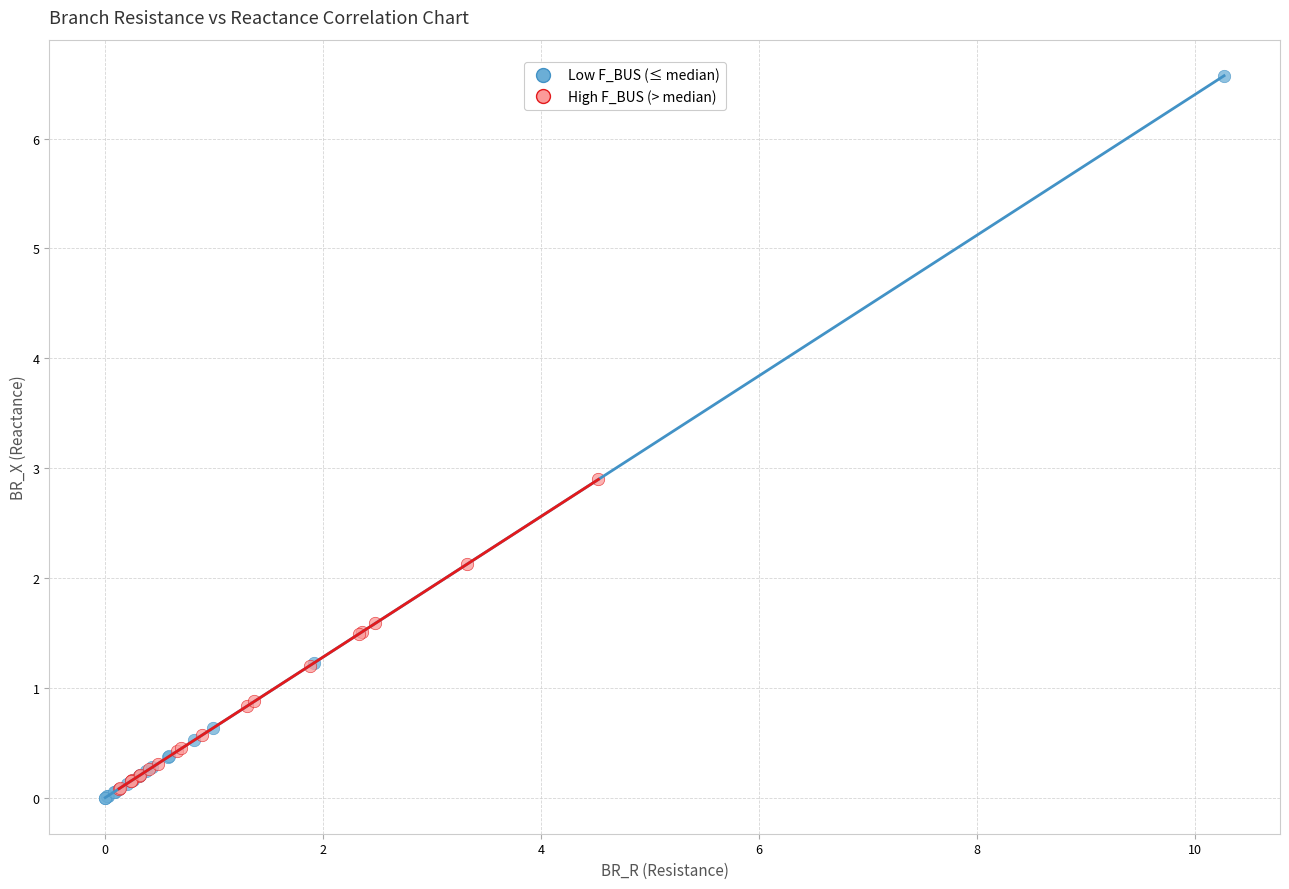

Which series has the largest Y range (max minus min)?

Low F_BUS (≤ median)